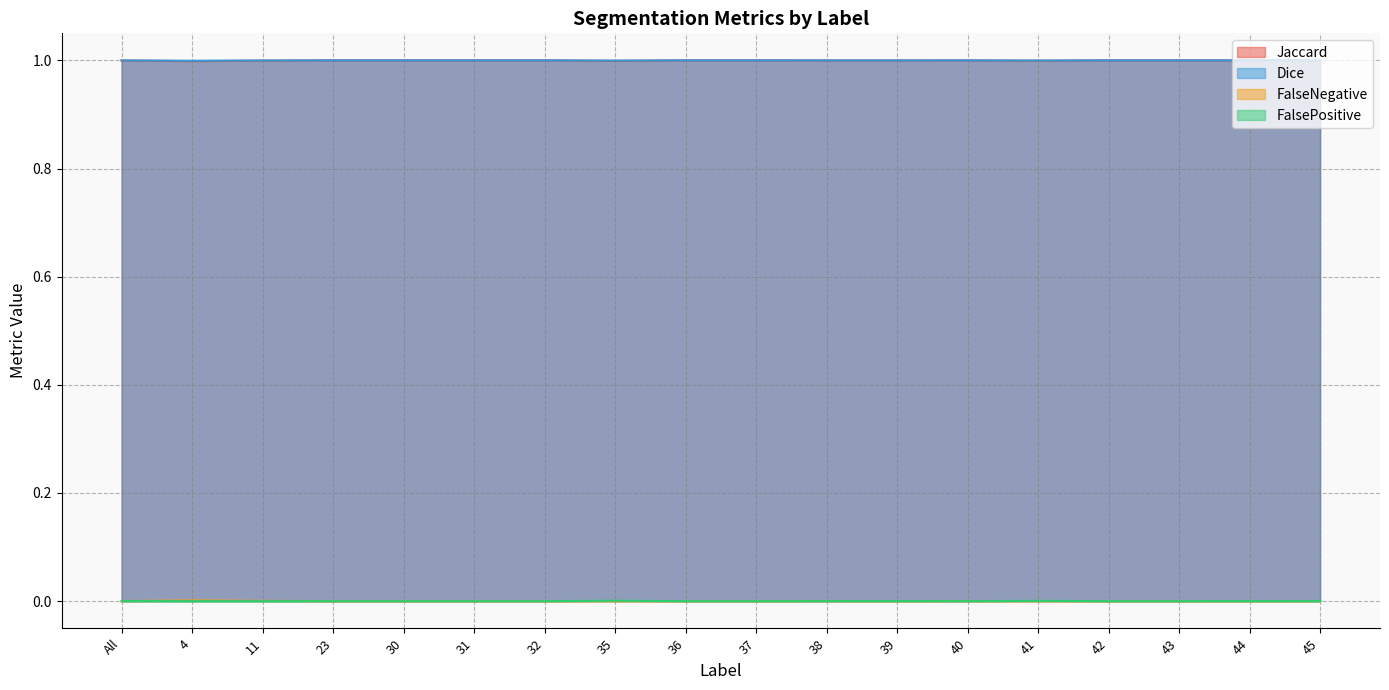

The FalseNegative series shows 0.0 at 30. True or false?

True